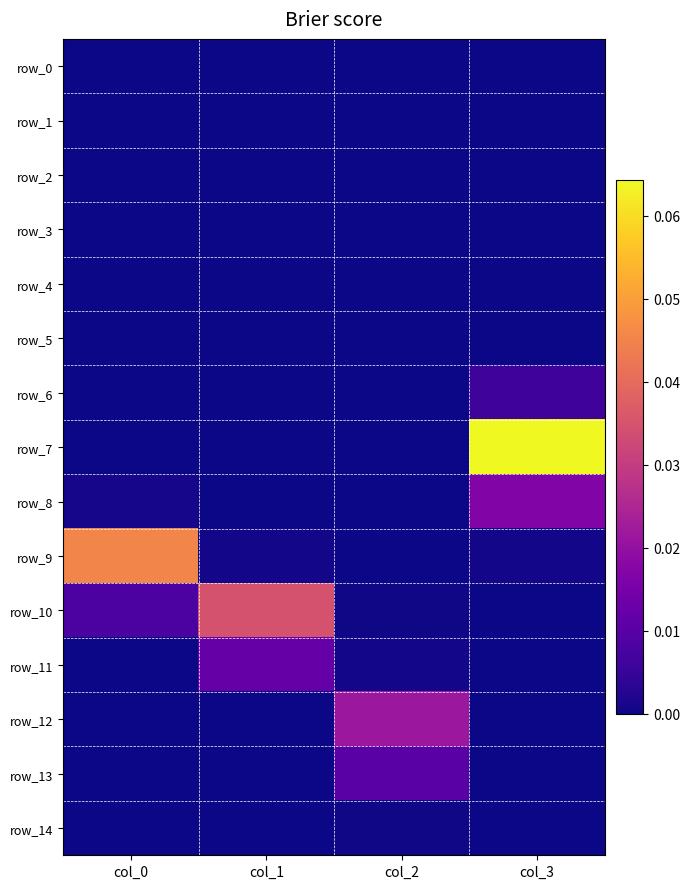

Is the value of row_6 at col_0 greater than the value of row_12 at col_2?

No